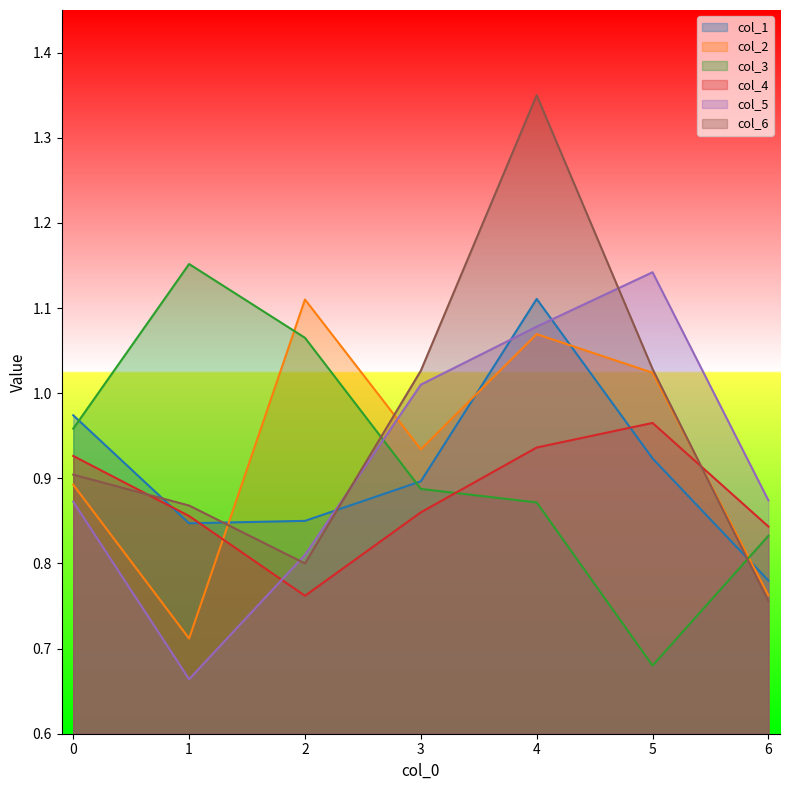

Which category has the highest value across all series?

4